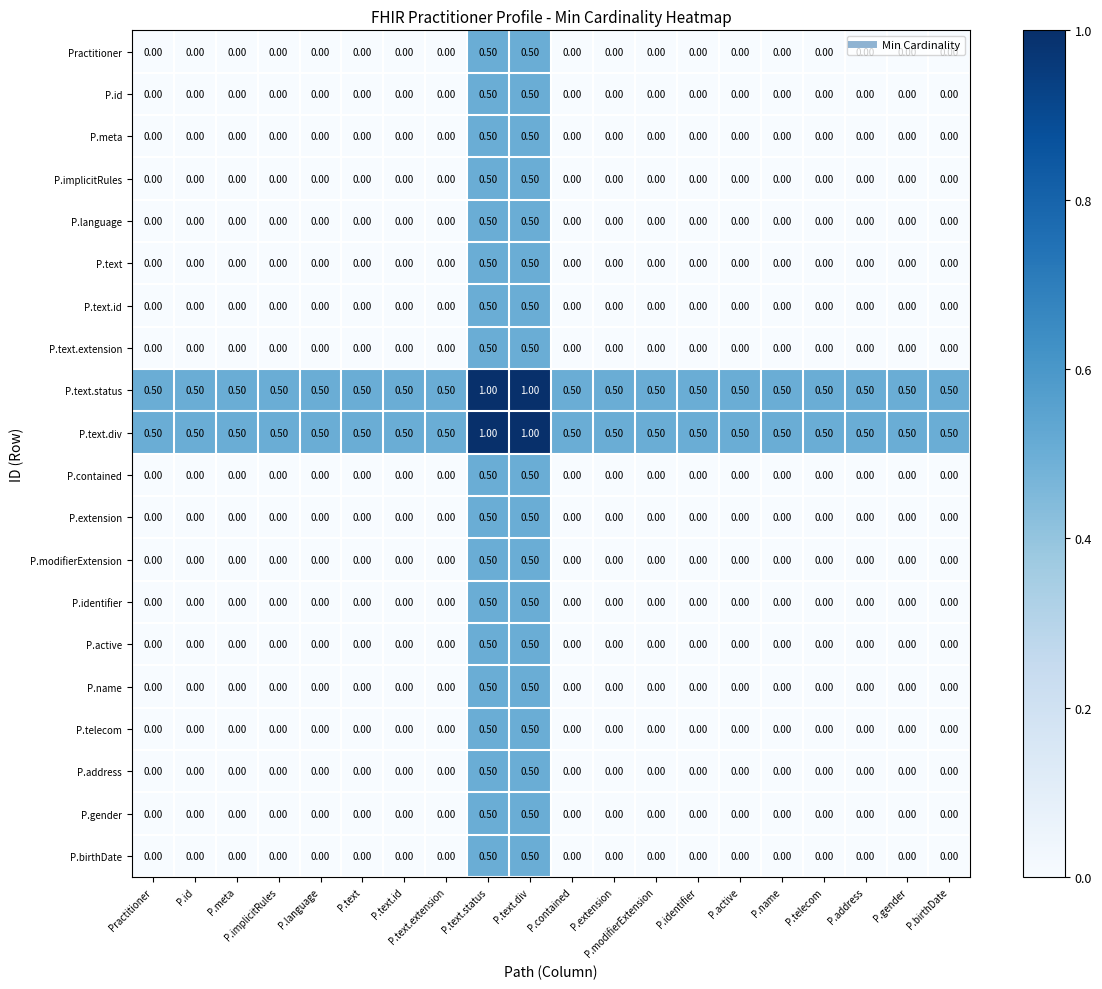

What is the difference between the maximum and minimum values in the P.address series?

0.5